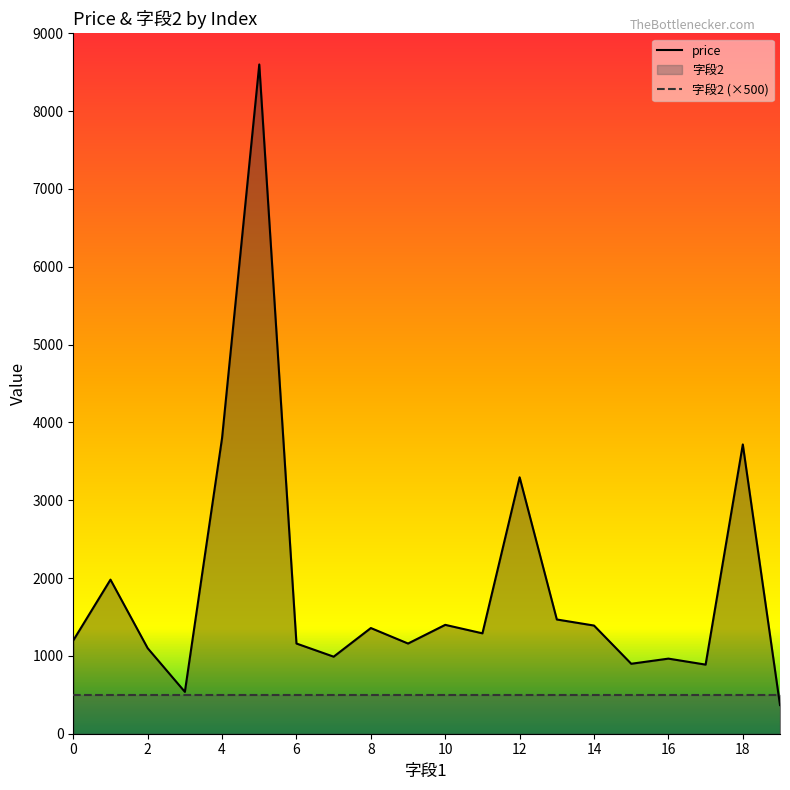

Which series has the widest spread of values?

price